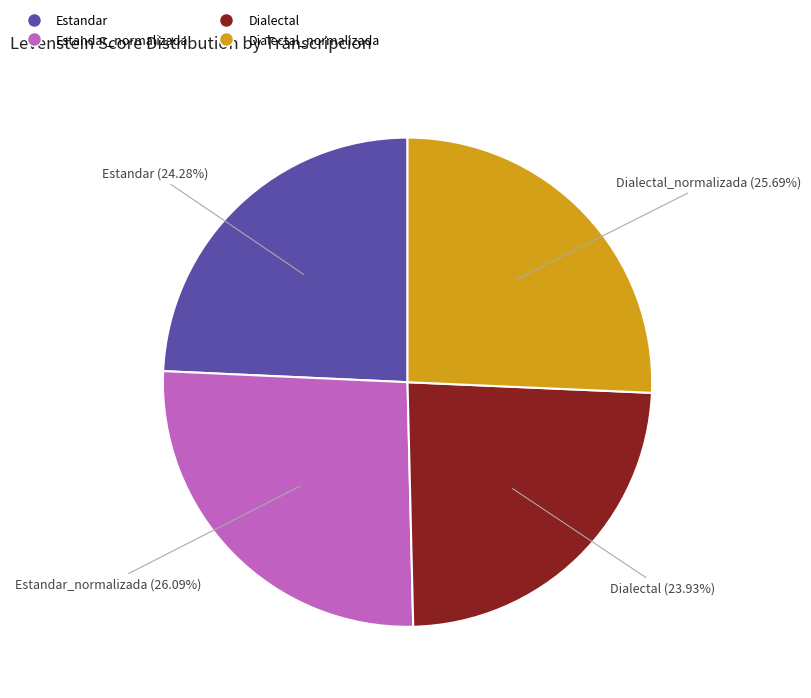

Is there a majority slice in this chart?

No